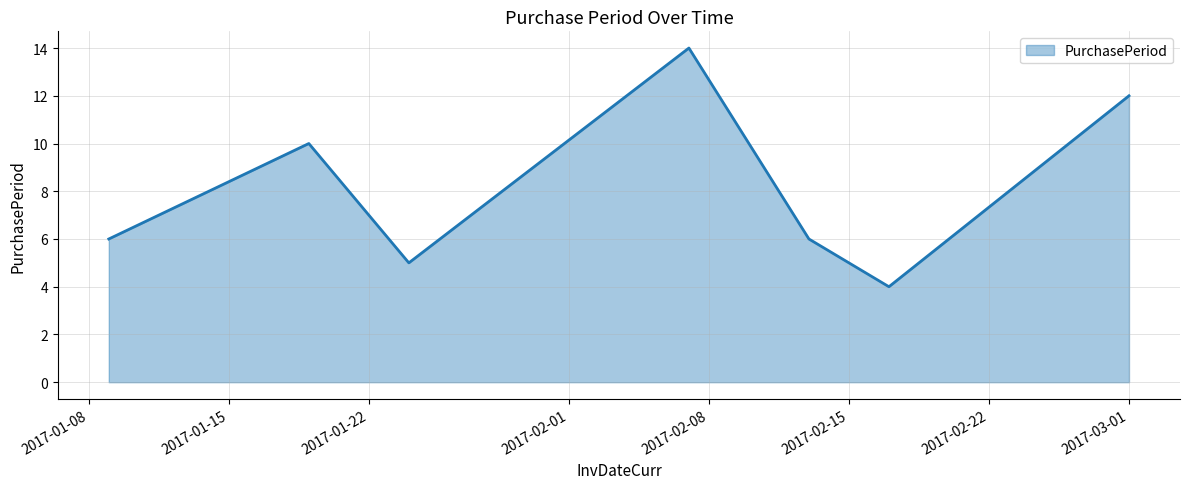

True or false: there are more than 2 points higher than both neighbors.

False